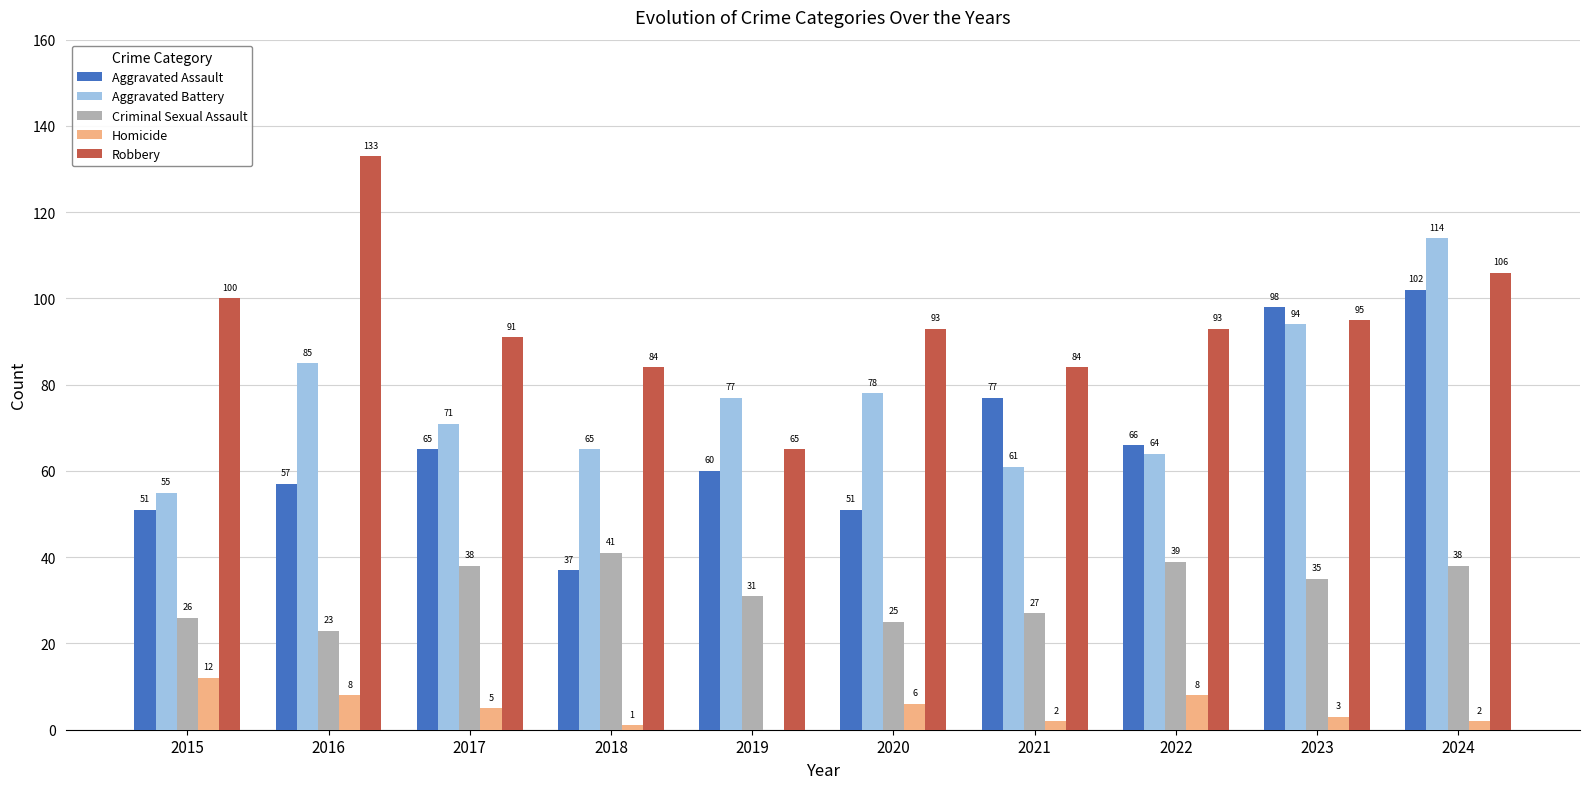

Are the bars horizontal?

No